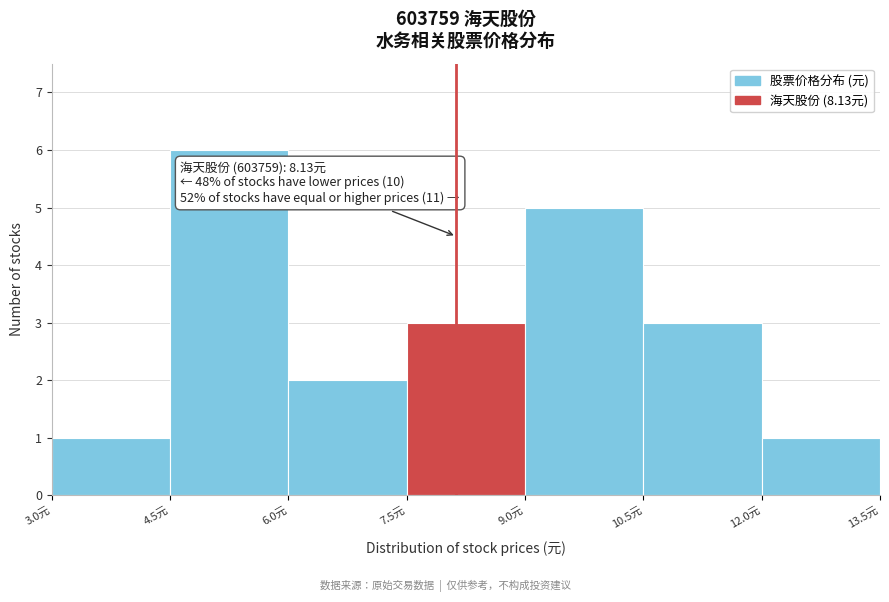

Which range on the x-axis has the tallest bar?

4.5 to 6.0